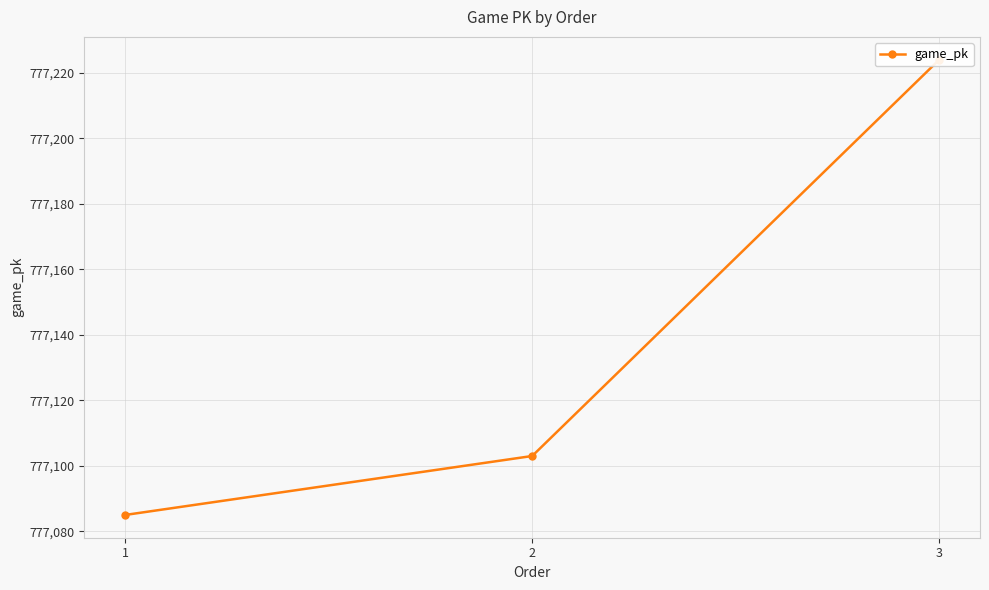

Which category has the lowest value across all series?

1